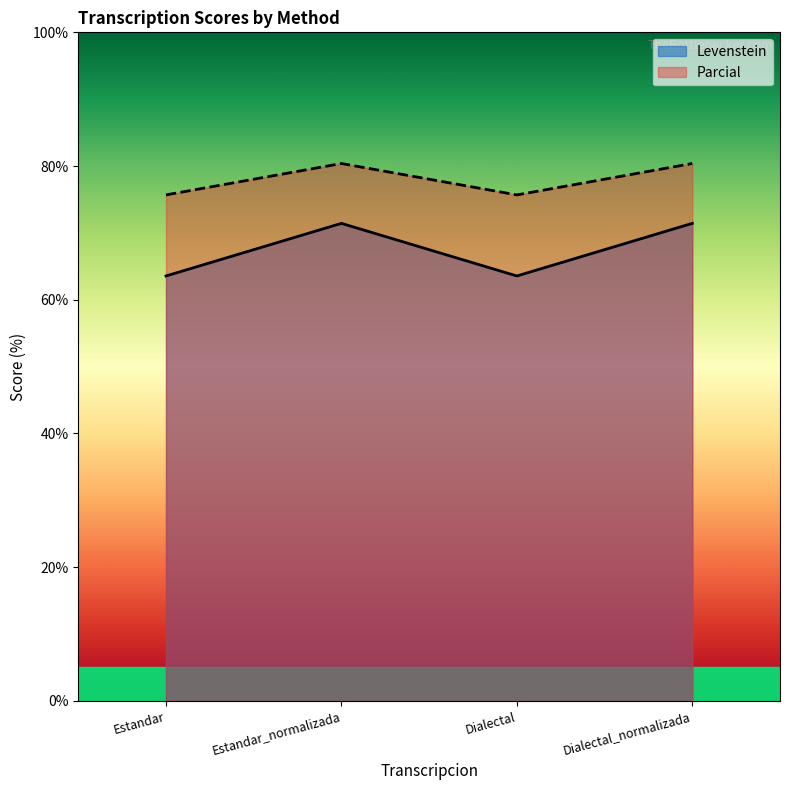

How many lines are shown in the chart?

2